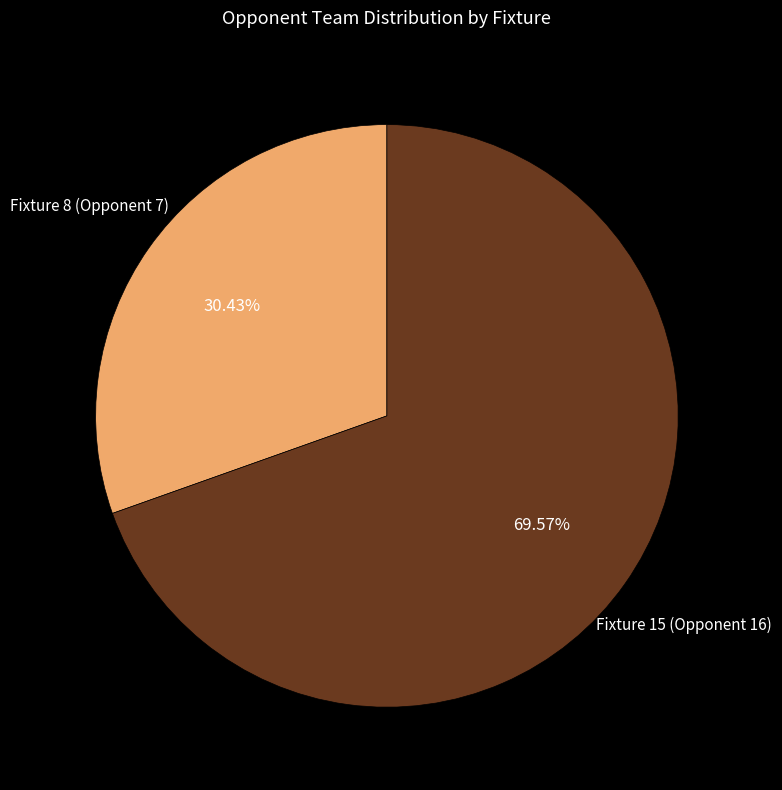

Is there a majority slice in this chart?

Yes